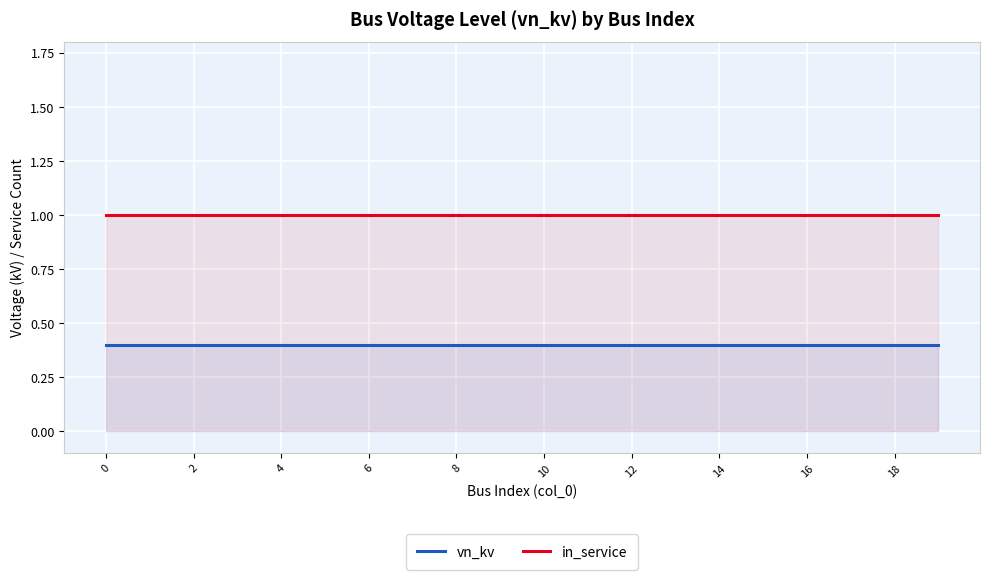

How many data points does each series have?

20